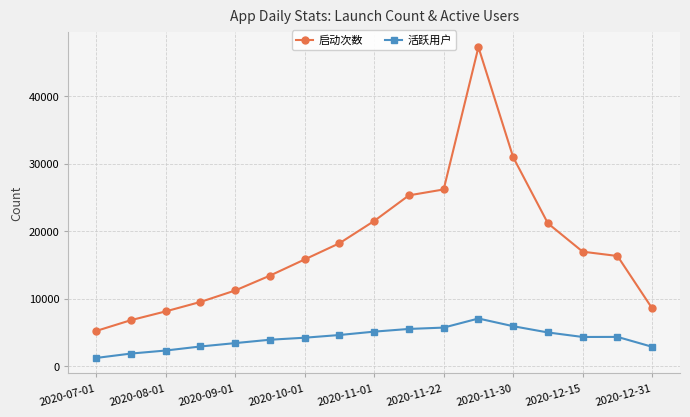

What is the lowest value of the 启动次数 series?

5200